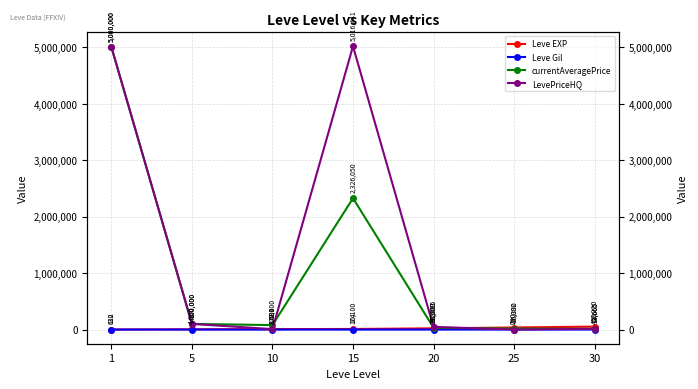

At which label is Leve EXP closest to 26425?

20